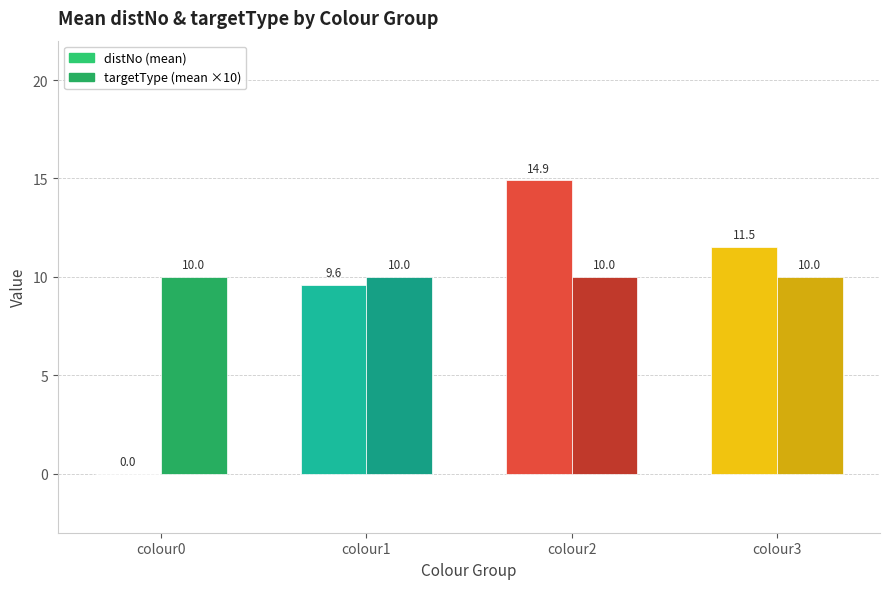

True or false: targetType (mean ×10) has a value of 4.1 at colour3.

False